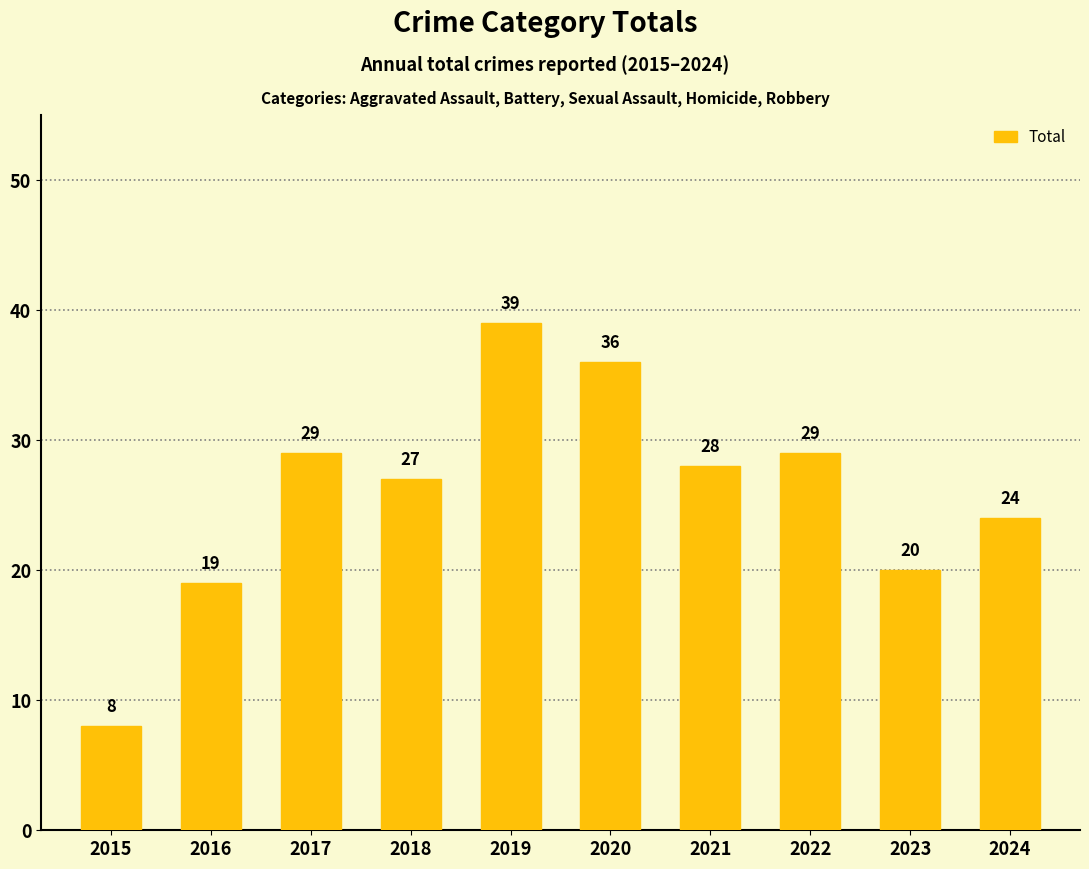

Reading right to left, what are all the values shown in this chart?

24	20	29	28	36	39	27	29	19	8